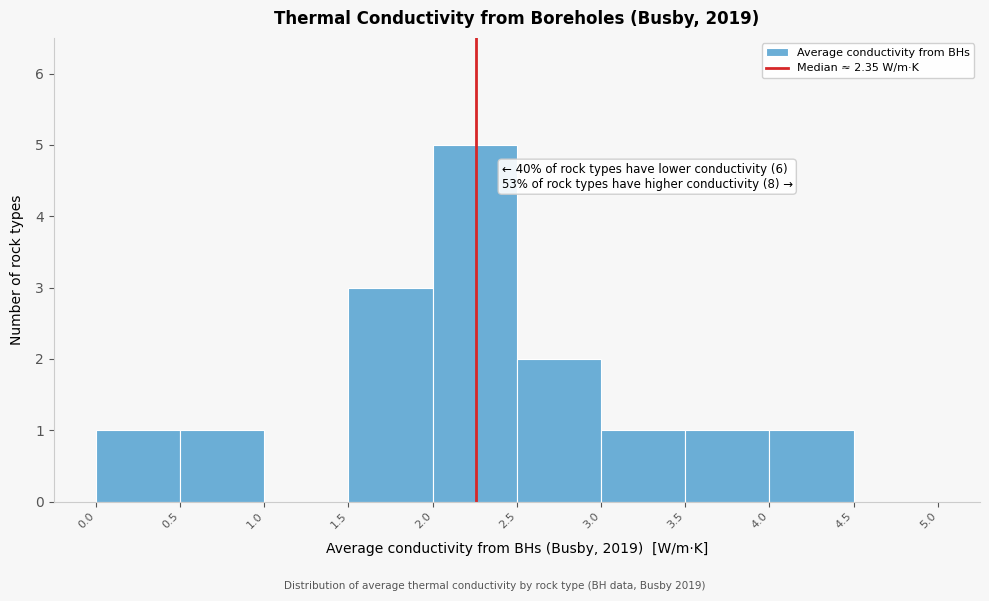

Over which range of the x-axis is the bar tallest?

2.0 to 2.5